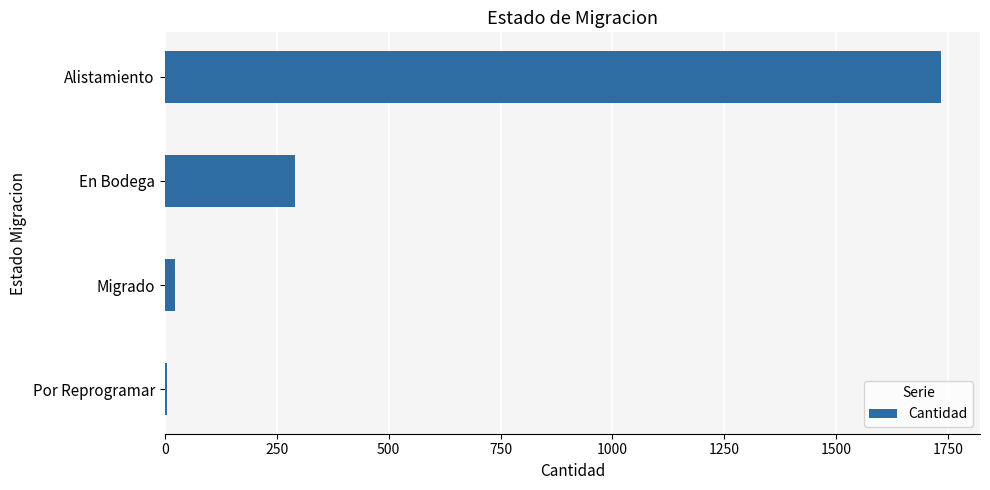

Is it true that the value at En Bodega is 290?

True